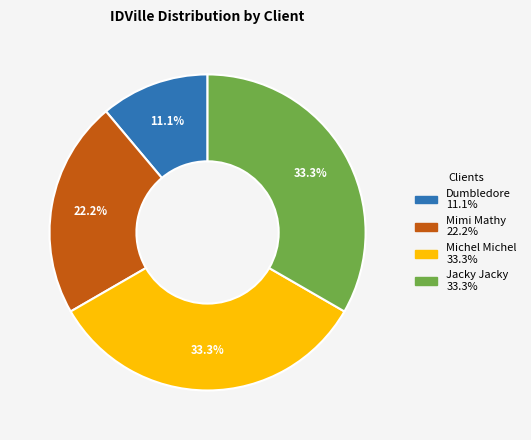

To the nearest percent, what is the difference between the largest and smallest slice percentages?

22%